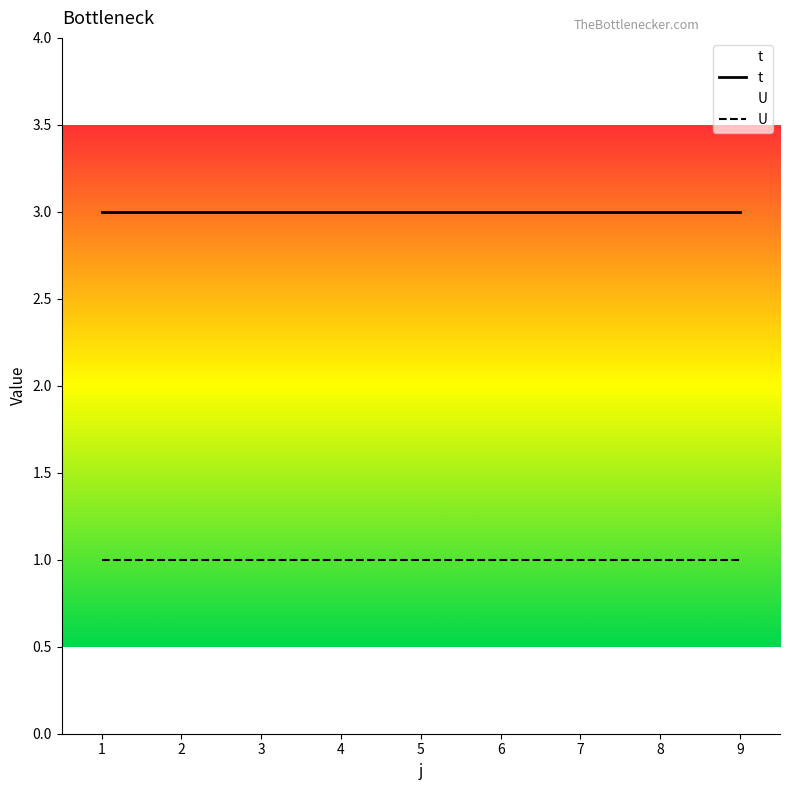

True or false: t and U intersect in this chart.

False